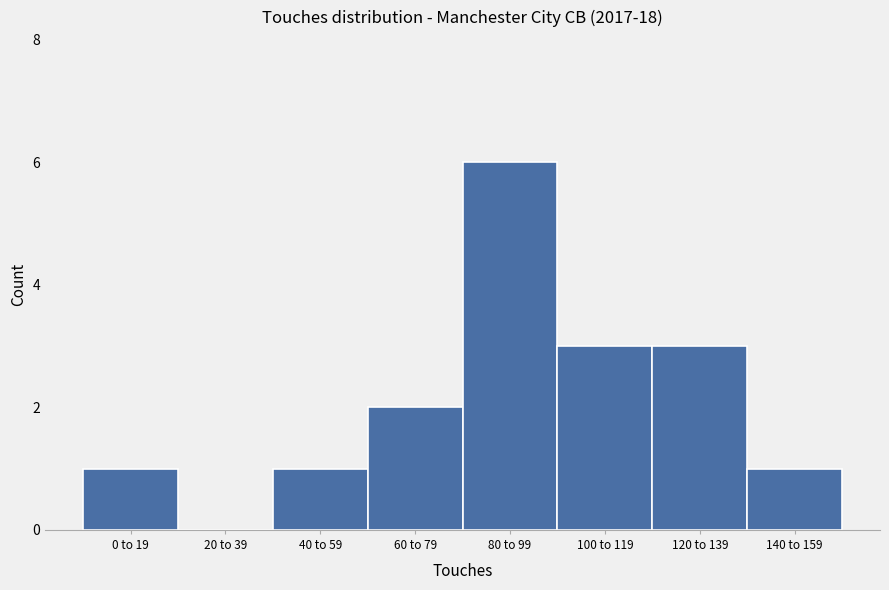

Reading right to left, extract all data points from this chart.

140 to 159=1	120 to 139=3	100 to 119=3	80 to 99=6	60 to 79=2	40 to 59=1	20 to 39=0	0 to 19=1